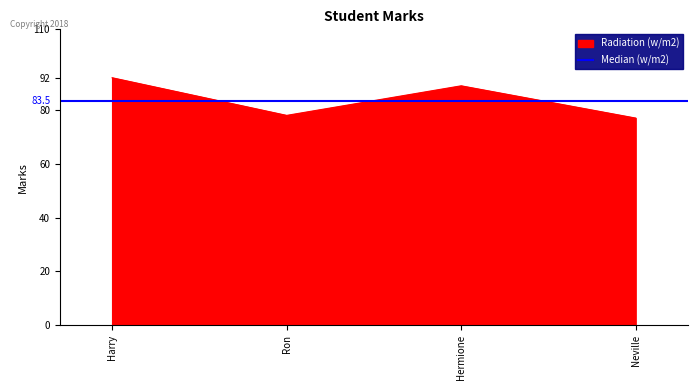

Does the chart display data point markers on the line(s)?

No